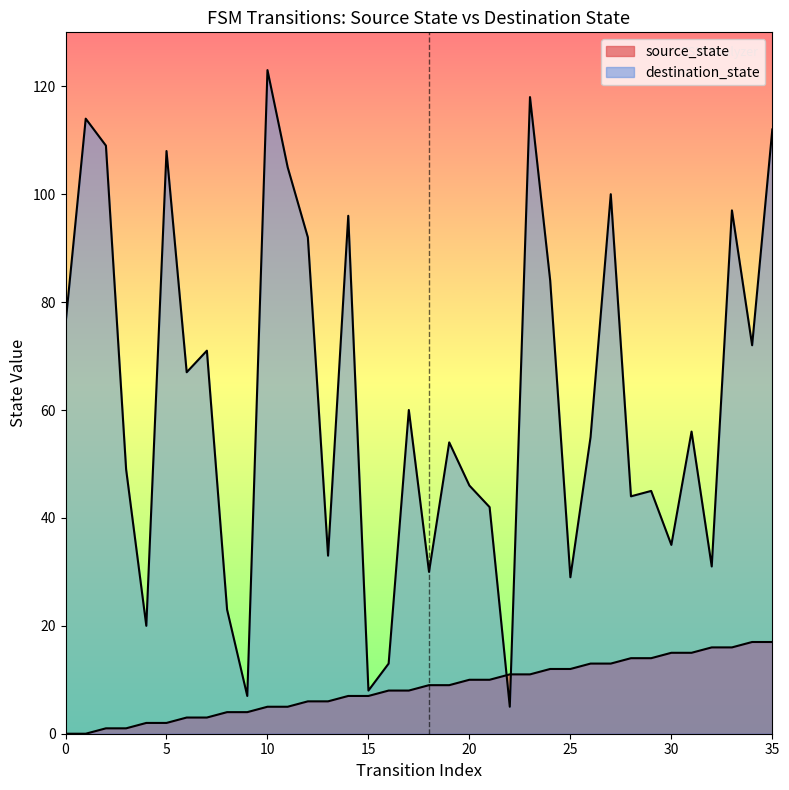

Which series has the largest total across all categories?

destination_state